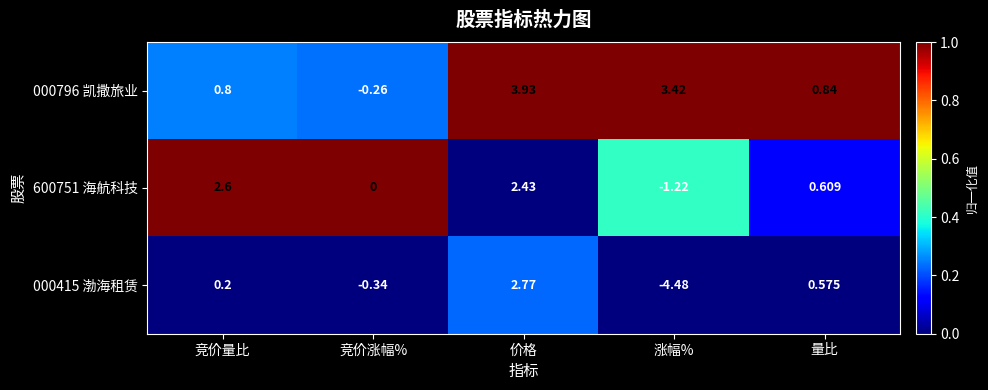

Which category has the highest value across all series?

价格